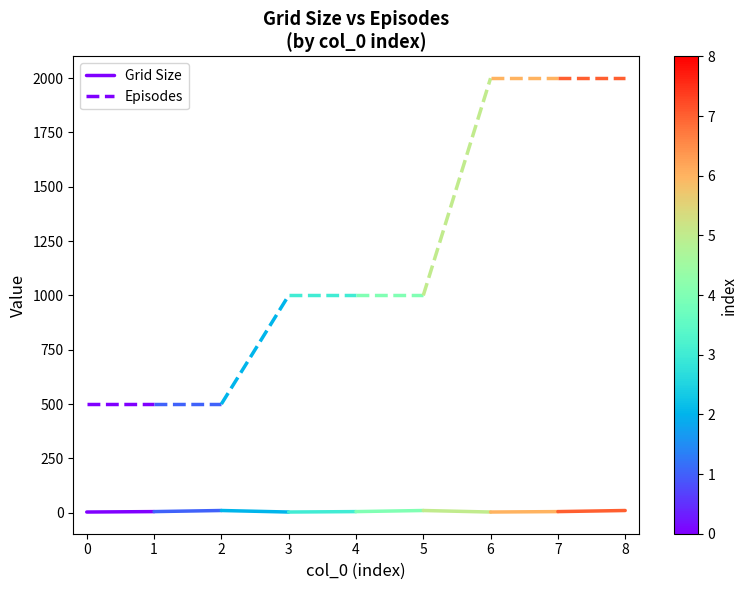

What is the value of the Episodes point at the 2nd from the left?

500